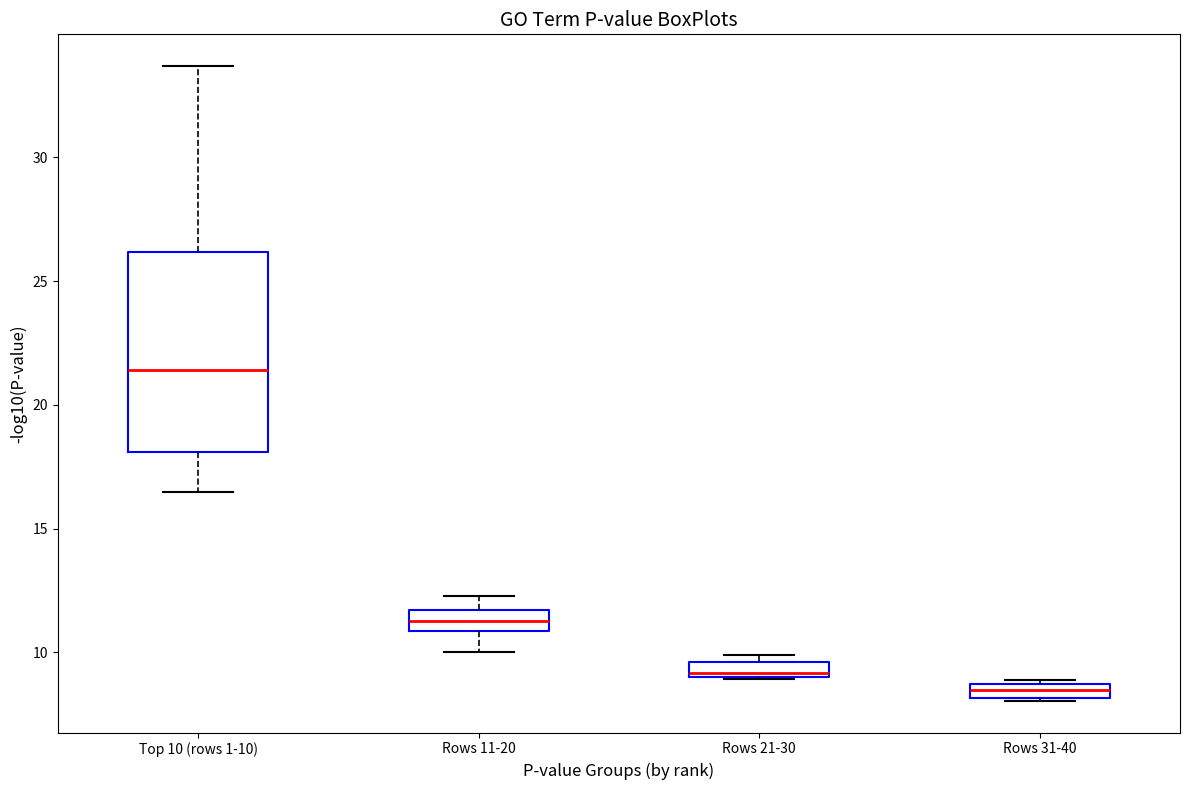

Which box has the lowest median line?

Rows 31-40